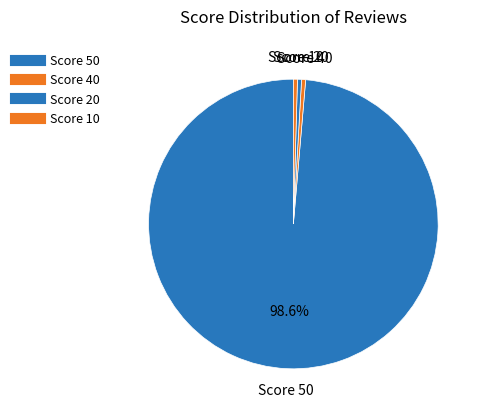

To the nearest percent, what is the average slice percentage?

25%